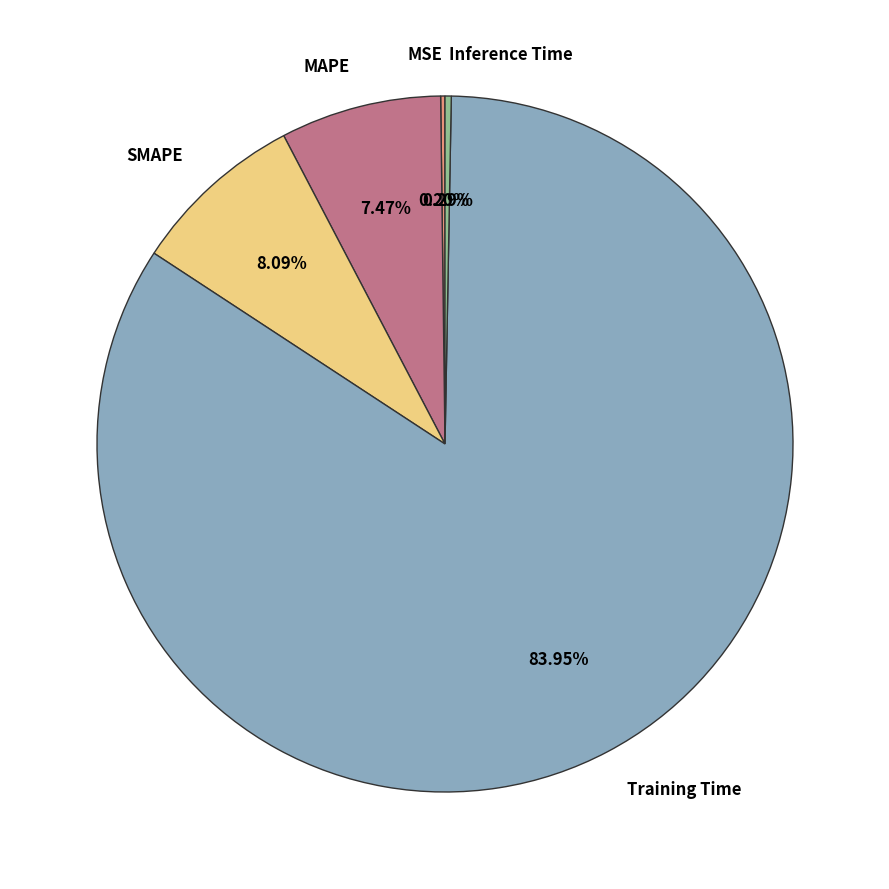

What percentage is NOT represented by Inference Time?

99.7%